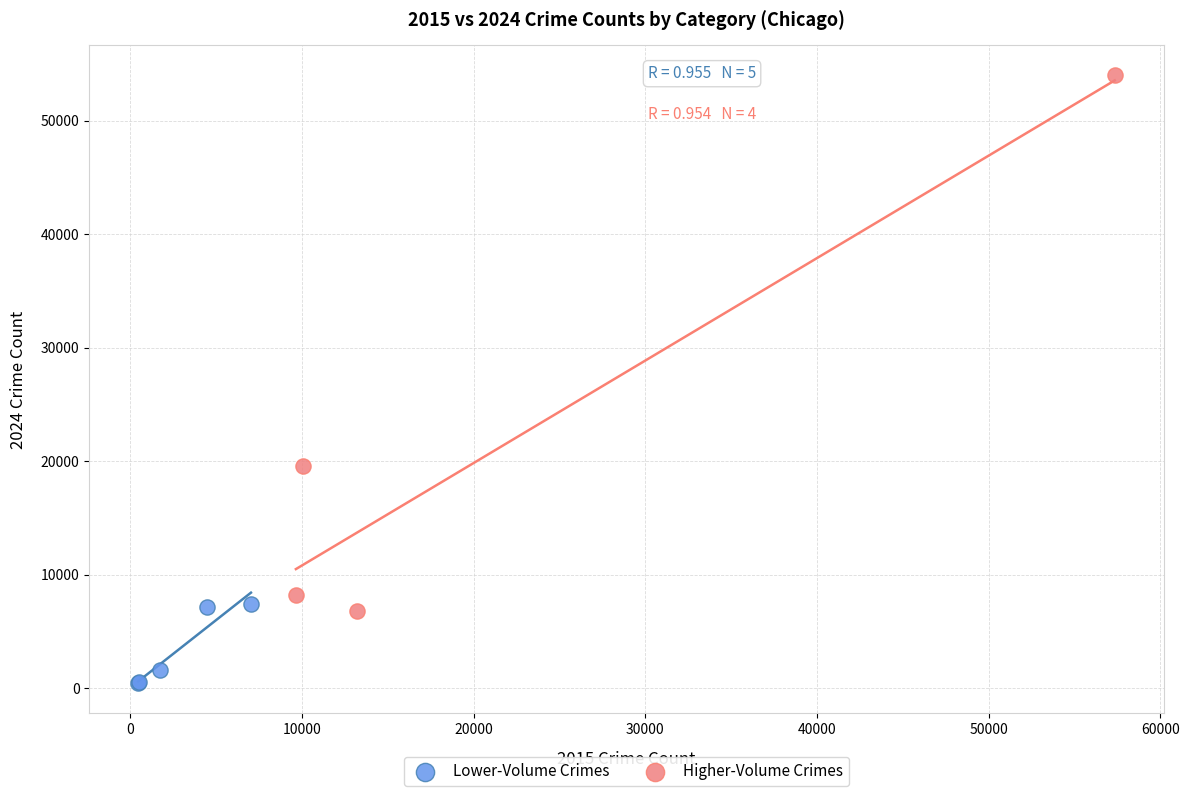

Which series contains the lowest Y value?

Lower-Volume Crimes